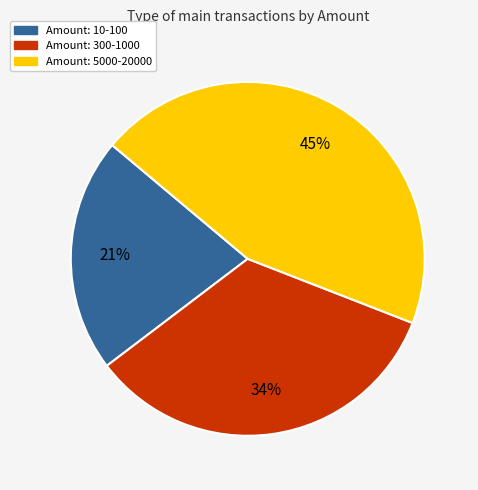

True or false: Amount: 5000-20000 accounts for 35% of the total.

False